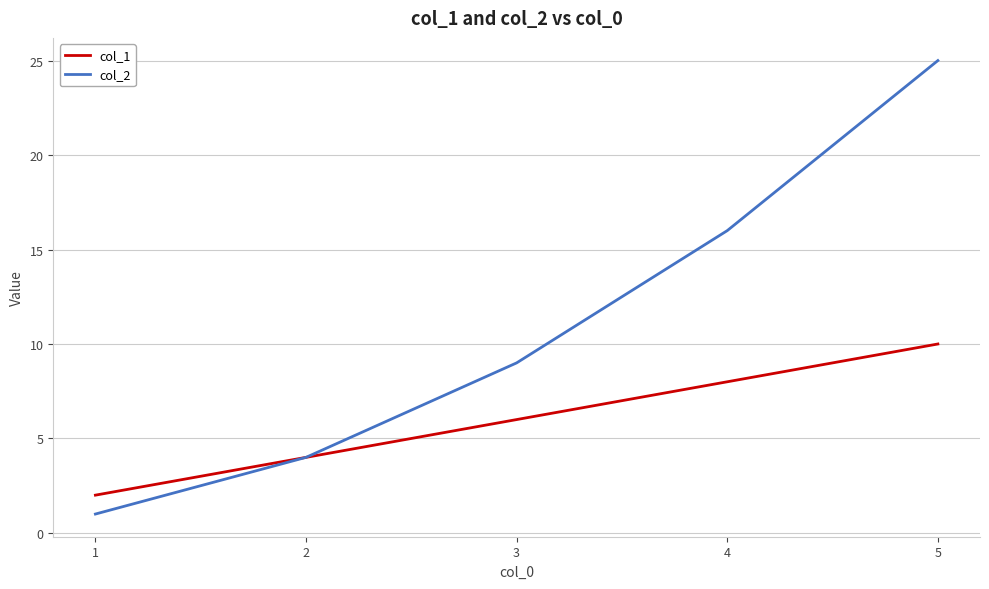

What is the difference between the col_1 values at 2 and 4?

4